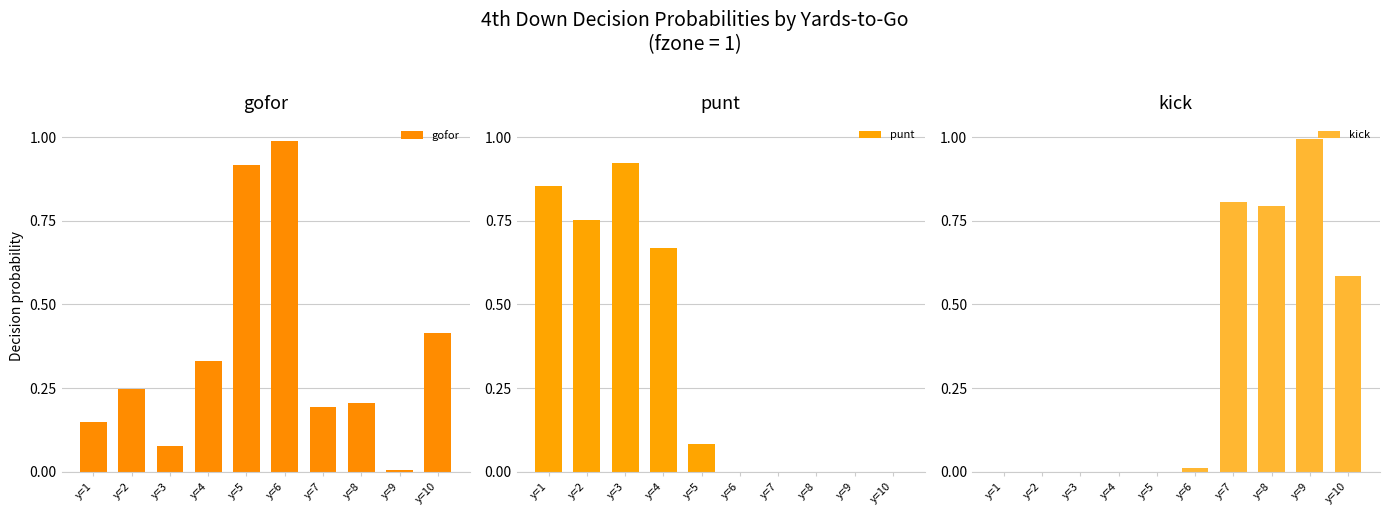

True or false: punt has a value of -0.3 at y=10.

False